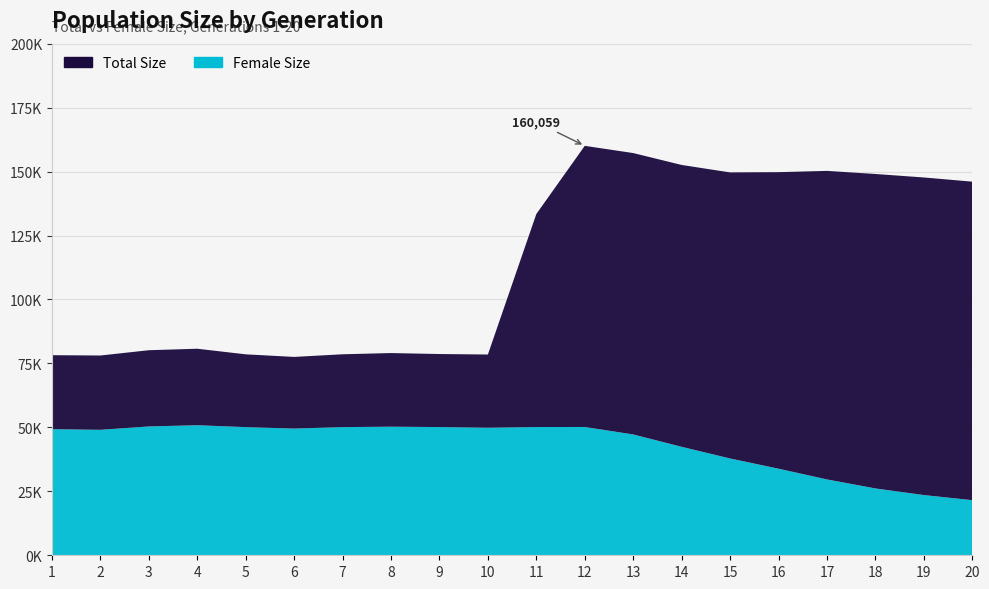

Reading left to right, extract all data points from this chart.

size: 78218	78096	80159	80742	78554	77541	78575	79053	78675	78483	133404	160059	157236	152587	149667	149768	150266	149055	147697	146055
female_size: 49291	49045	50366	50833	50103	49534	50107	50265	50120	49865	50140	50152	47233	42402	37847	33852	29652	26130	23544	21541